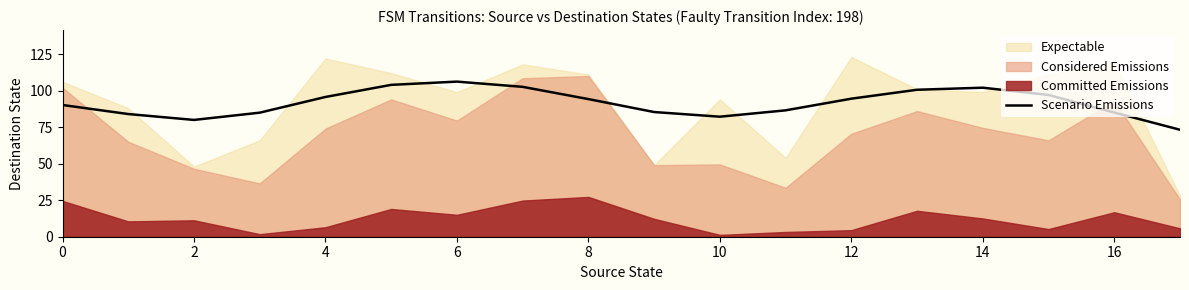

What is the highest value of the Scenario Emissions series?

106.2